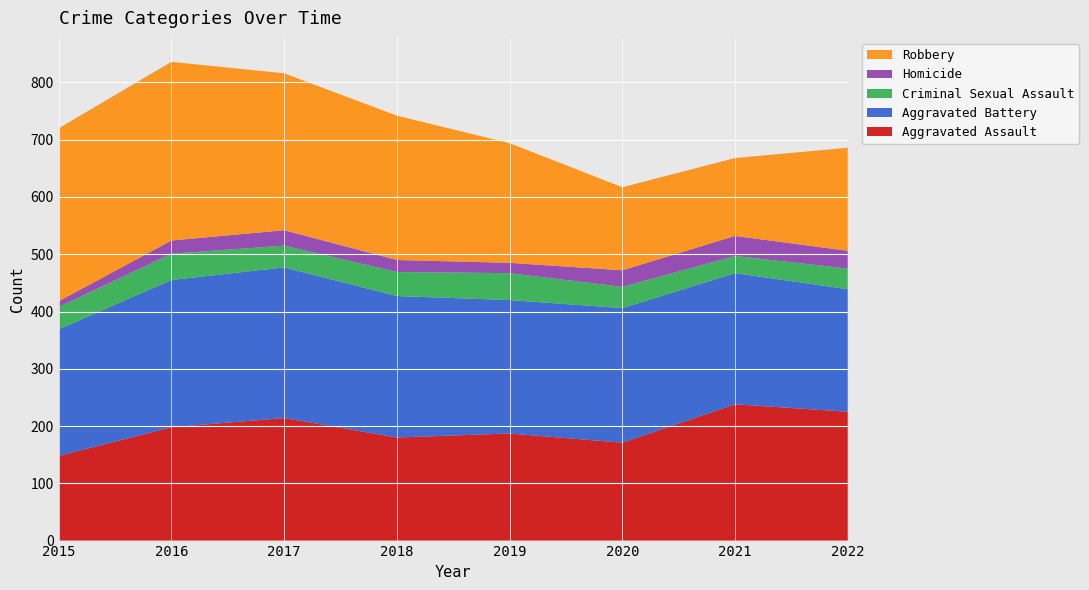

Reading right to left, transcribe all the data shown in this chart.

Aggravated Assault: 2022=225	2021=238	2020=171	2019=187	2018=180	2017=214	2016=198	2015=148
Aggravated Battery: 2022=214	2021=229	2020=235	2019=233	2018=247	2017=263	2016=257	2015=221
Criminal Sexual Assault: 2022=36	2021=30	2020=37	2019=47	2018=42	2017=38	2016=46	2015=39
Homicide: 2022=31	2021=35	2020=29	2019=18	2018=21	2017=27	2016=23	2015=10
Robbery: 2022=180	2021=136	2020=145	2019=209	2018=252	2017=274	2016=312	2015=302